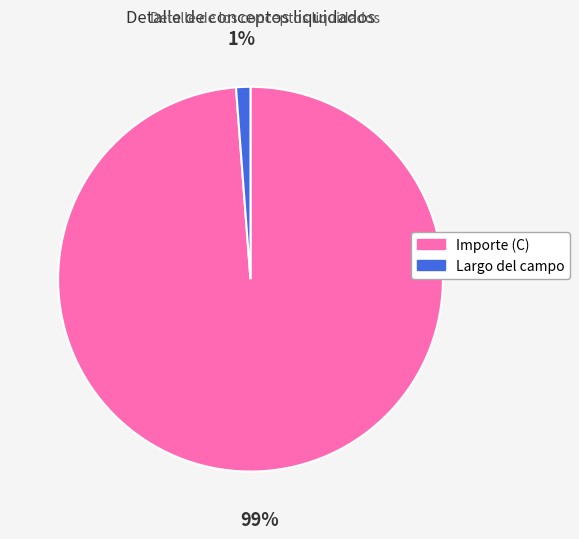

What percentage is the Largo del campo slice, to the nearest percent?

1%